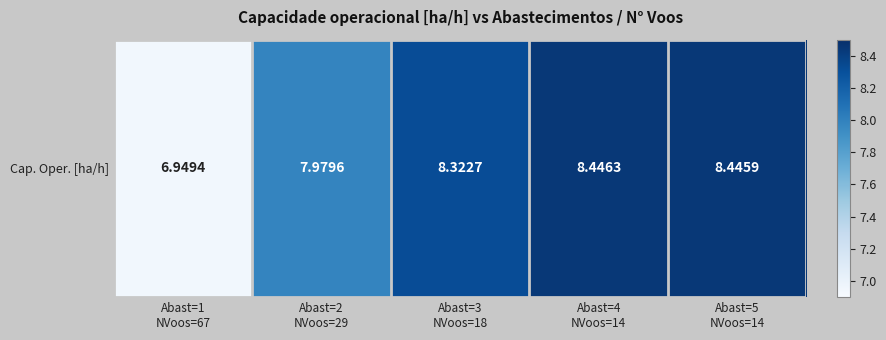

At which category does the chart reach its minimum across all series?

Abast=1
NVoos=67